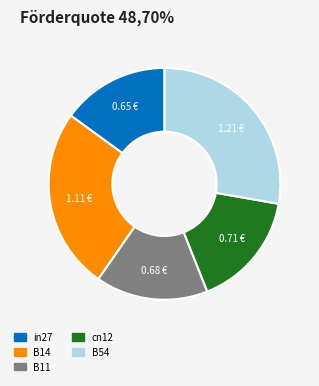

Combined, do B54 and in27 account for over 50%?

No